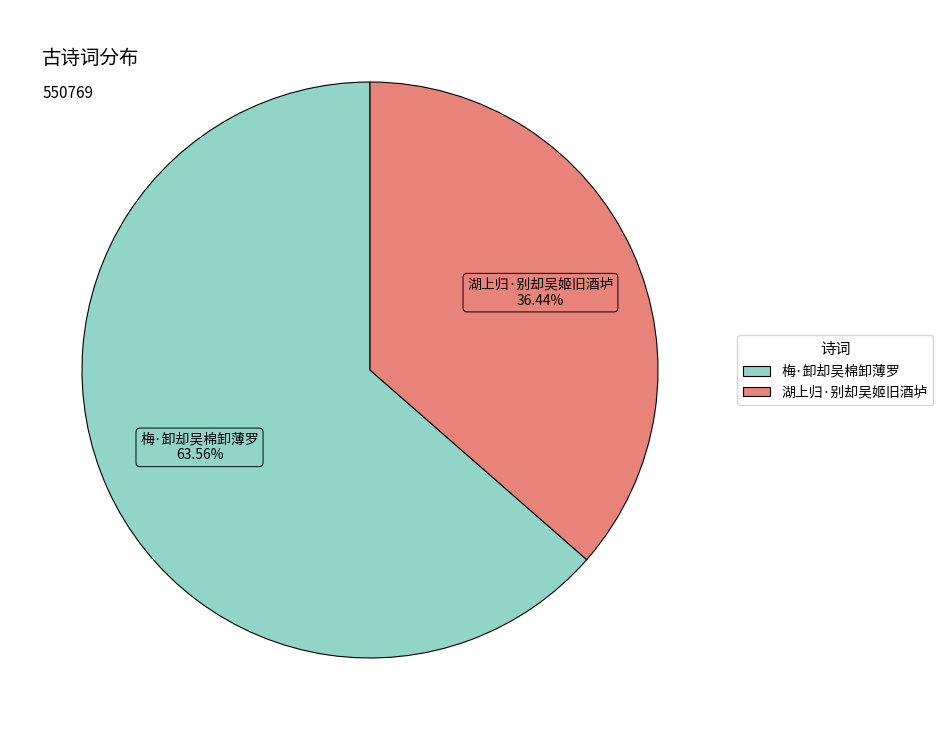

To the nearest percent, what portion does 湖上归·别却吴姬旧酒垆 represent?

36%